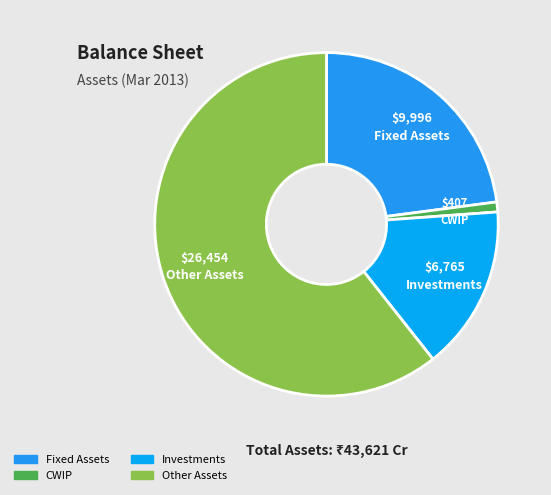

How many segments does this pie chart have?

4